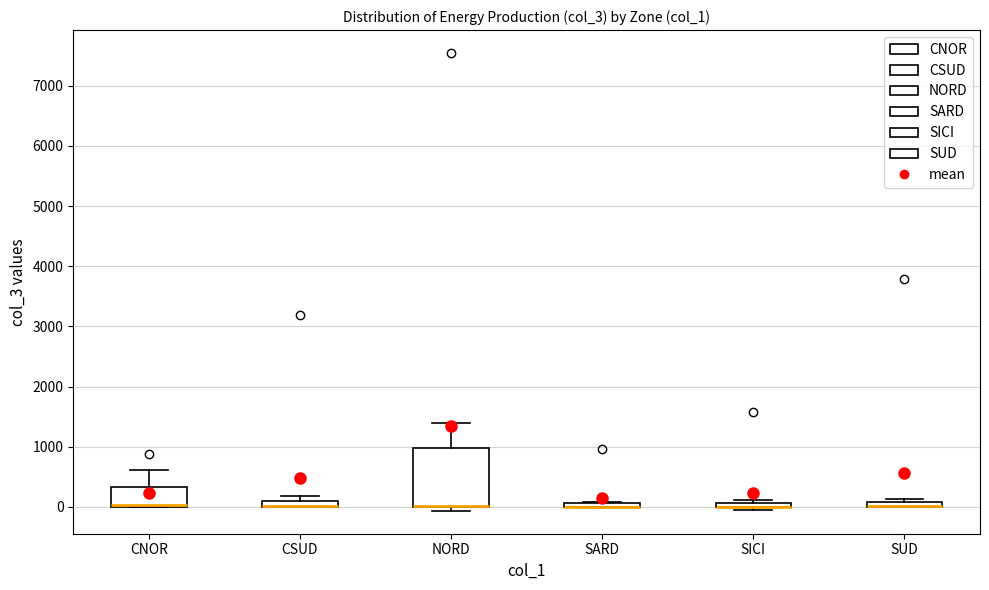

Where is the lower edge of the box for CNOR on the y-axis? The values are not printed on the chart, so give them approximately, as read against the axis.

0